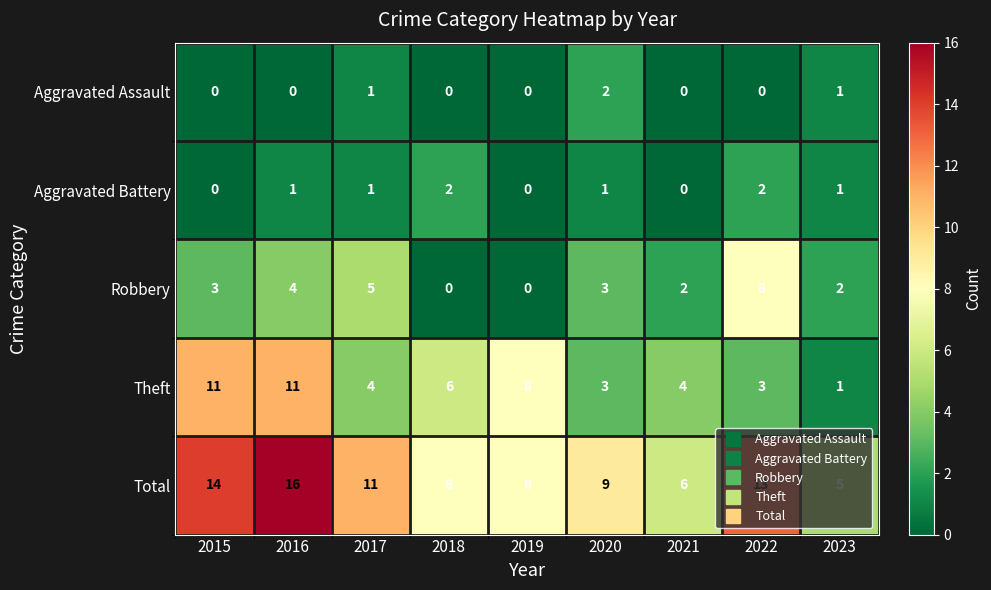

The Robbery series shows 2 at 2016. True or false?

False